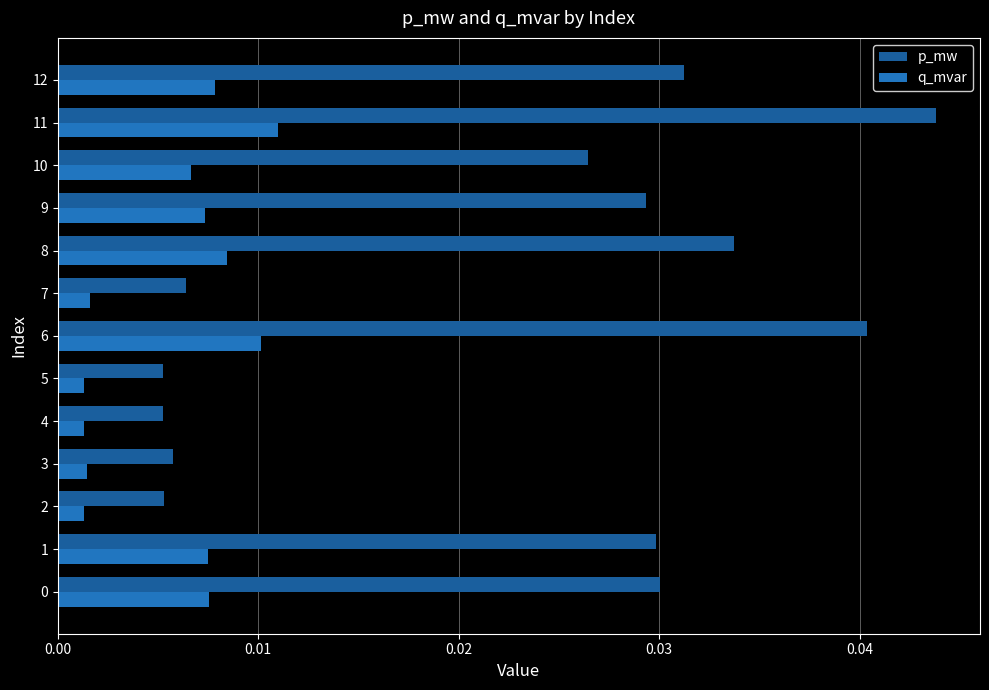

What is the sum of the p_mw values at 10 and 12?

0.1